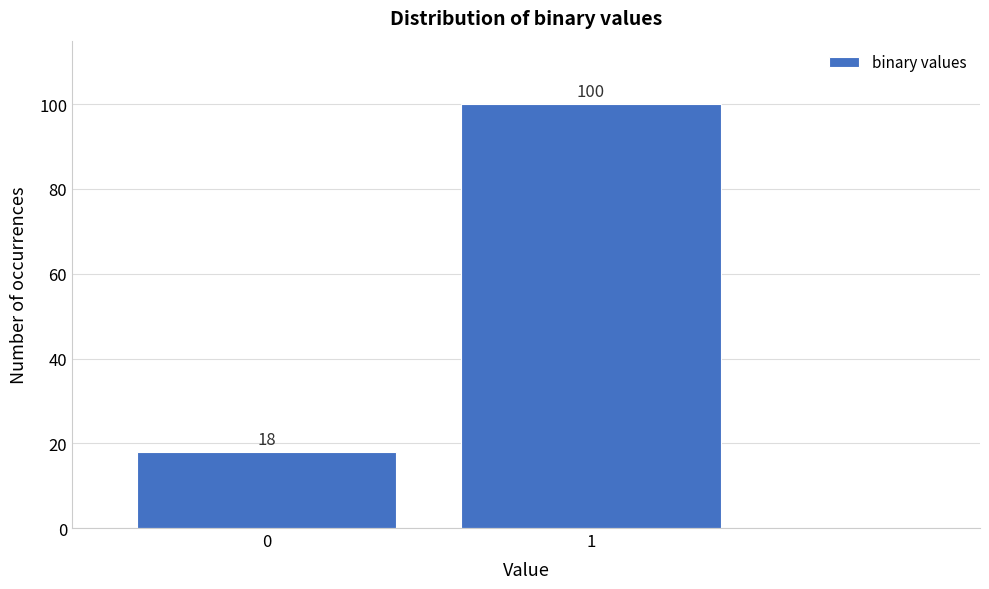

Reading left to right, list all the values displayed in this chart.

18	100